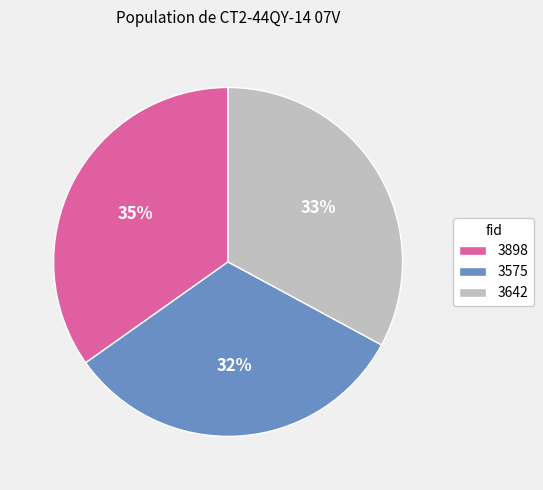

Combined, do 3575 and 3898 account for over 50%?

Yes